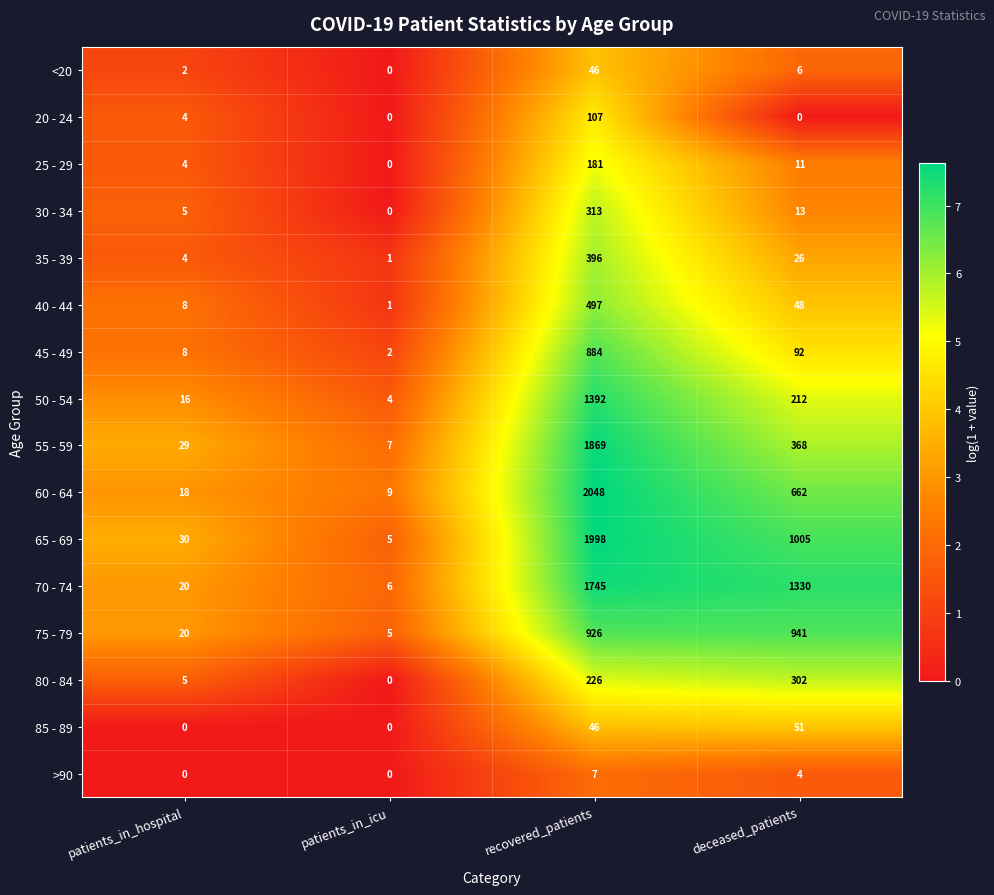

What is the sum of the 40 - 44 values at patients_in_icu and patients_in_hospital?

9